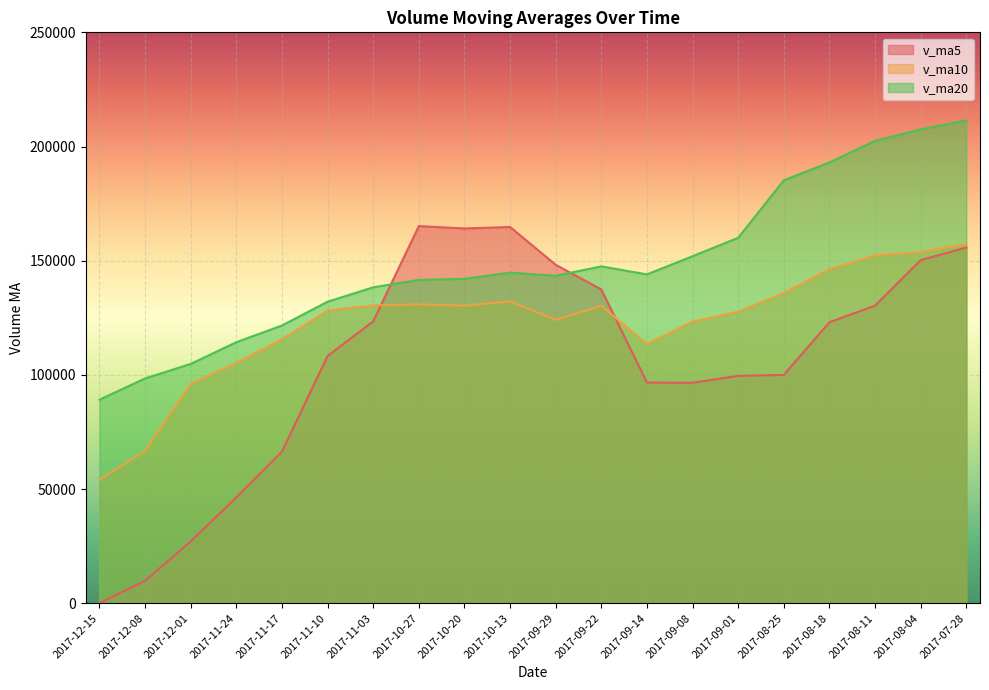

Where does the v_ma20 series first go above 143996?

2017-10-13